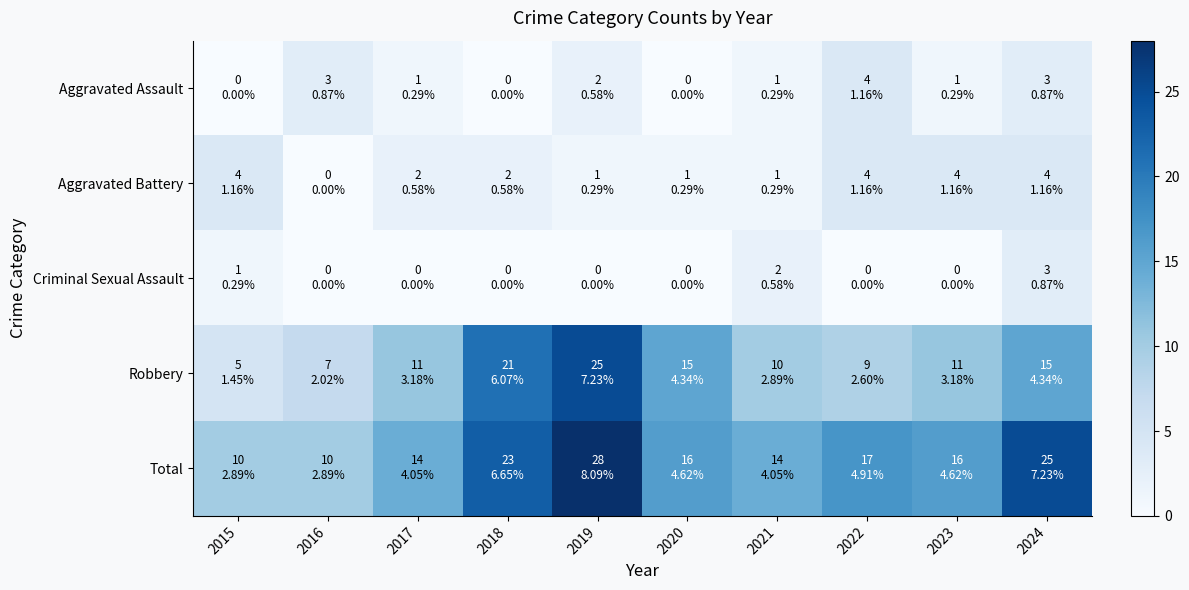

At how many categories does at least one series exceed 14?

6